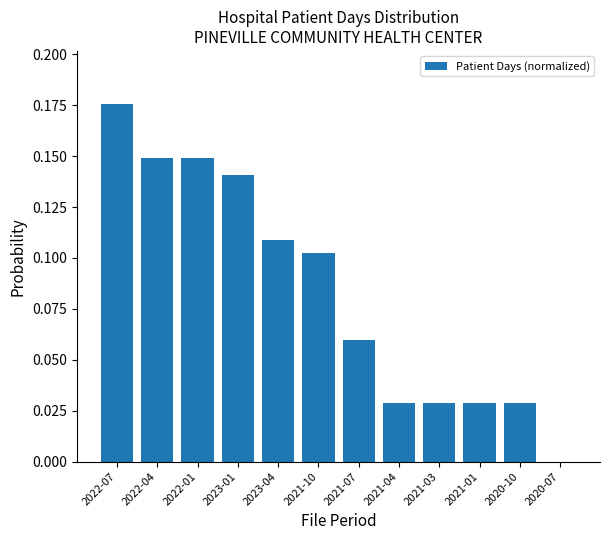

How many values are between 0 and 1?

12